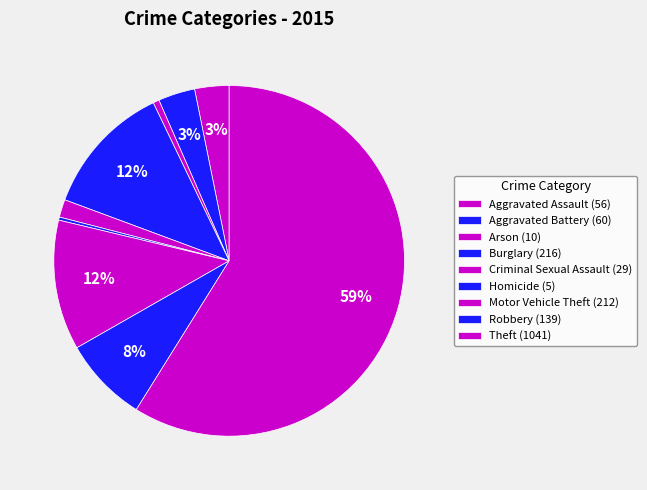

How many segments does this pie chart have?

9